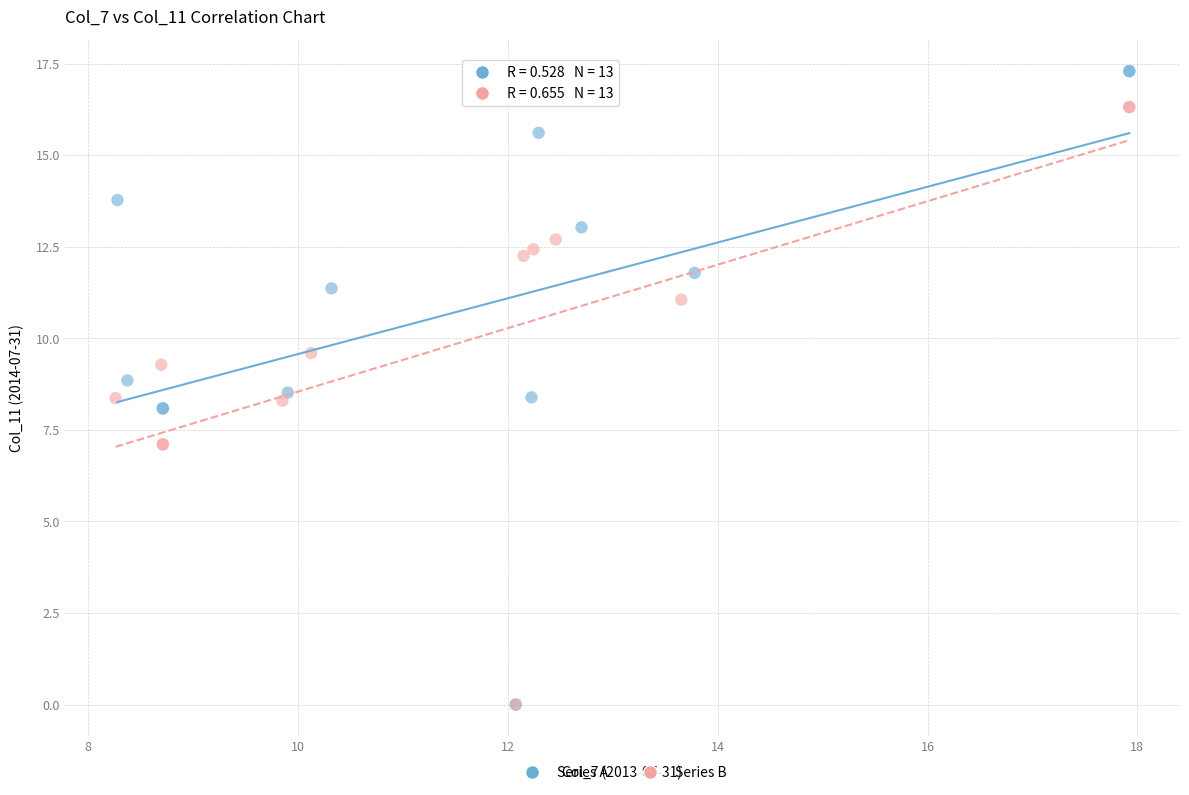

What are all the series names shown in the legend?

Series A, Series B